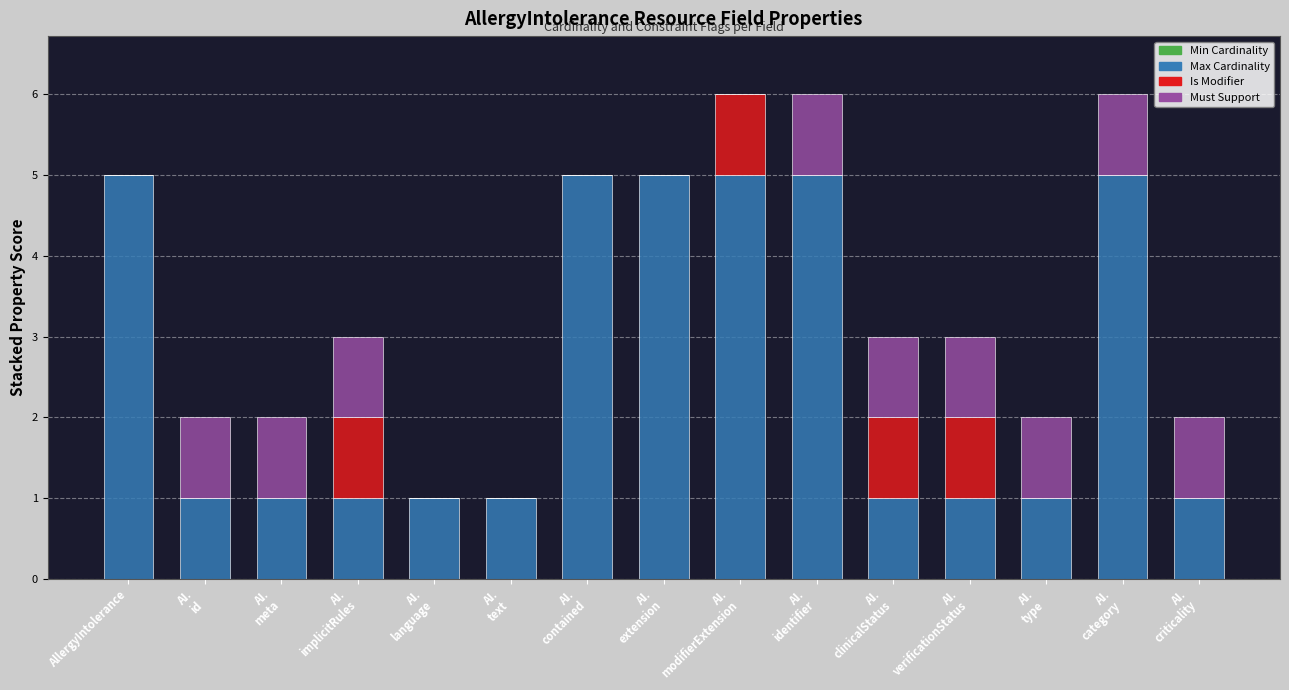

Count the number of categories in the chart.

15